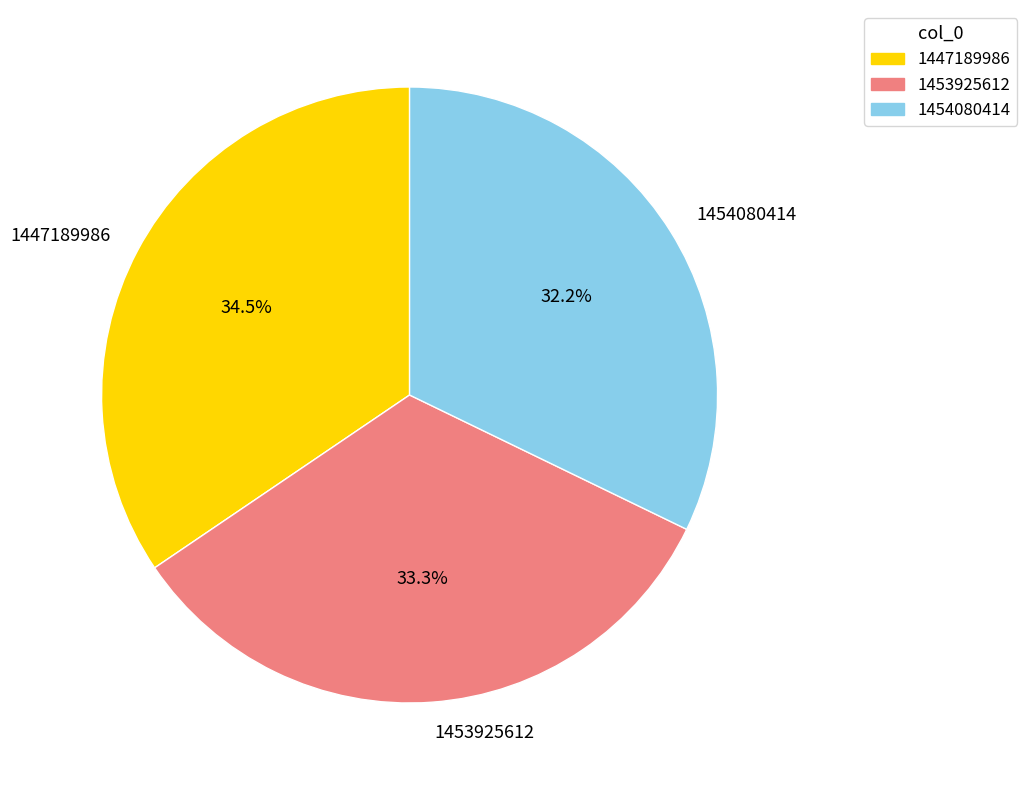

What is the largest slice in the pie chart?

1447189986